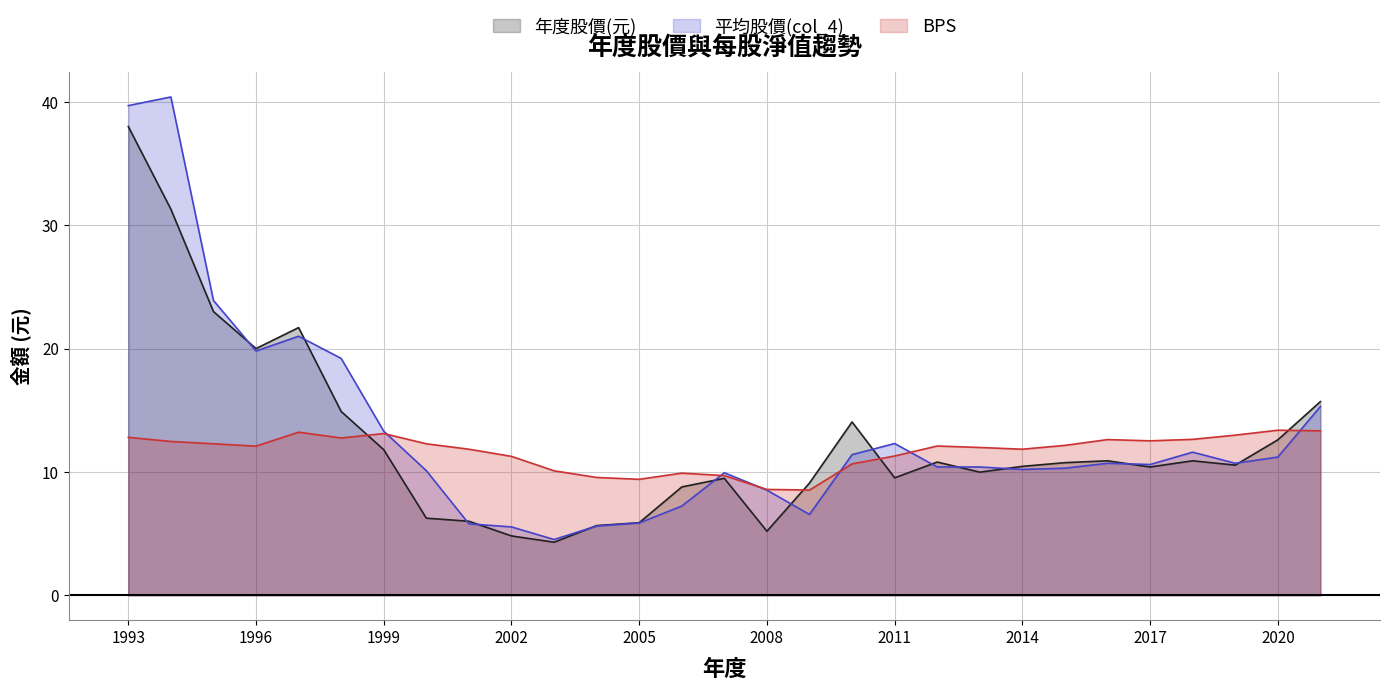

What is the total value across all series at 2017?

33.5